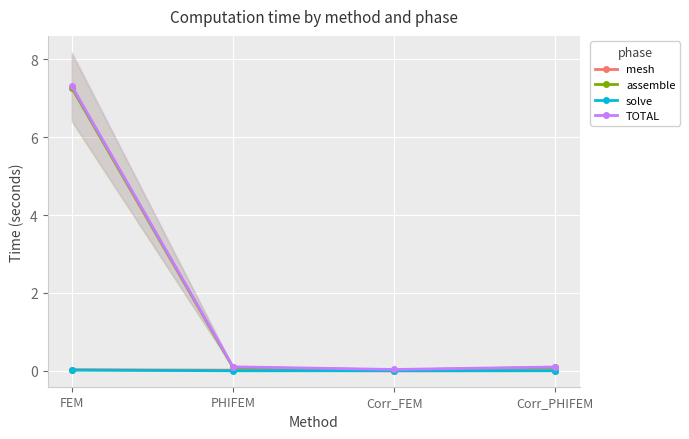

What is the maximum value for assemble?

7.3